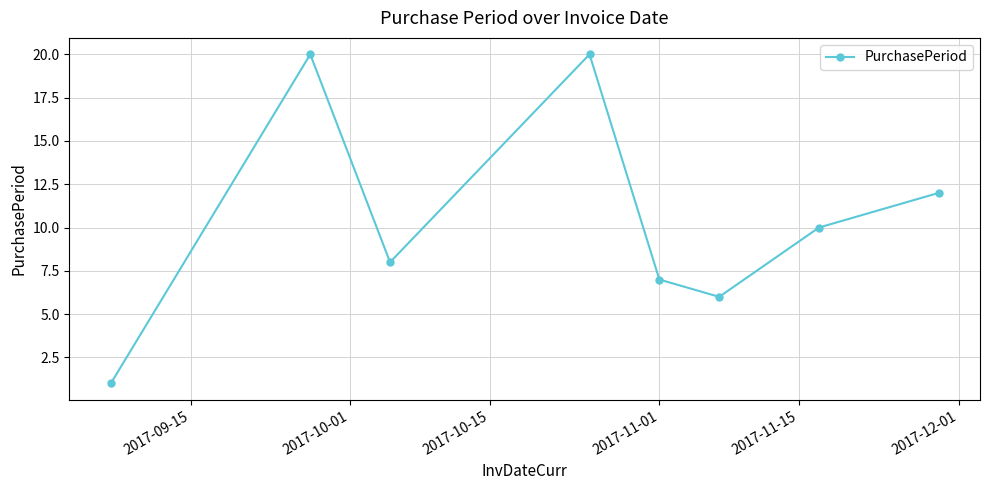

Count the number of data series in this chart.

1